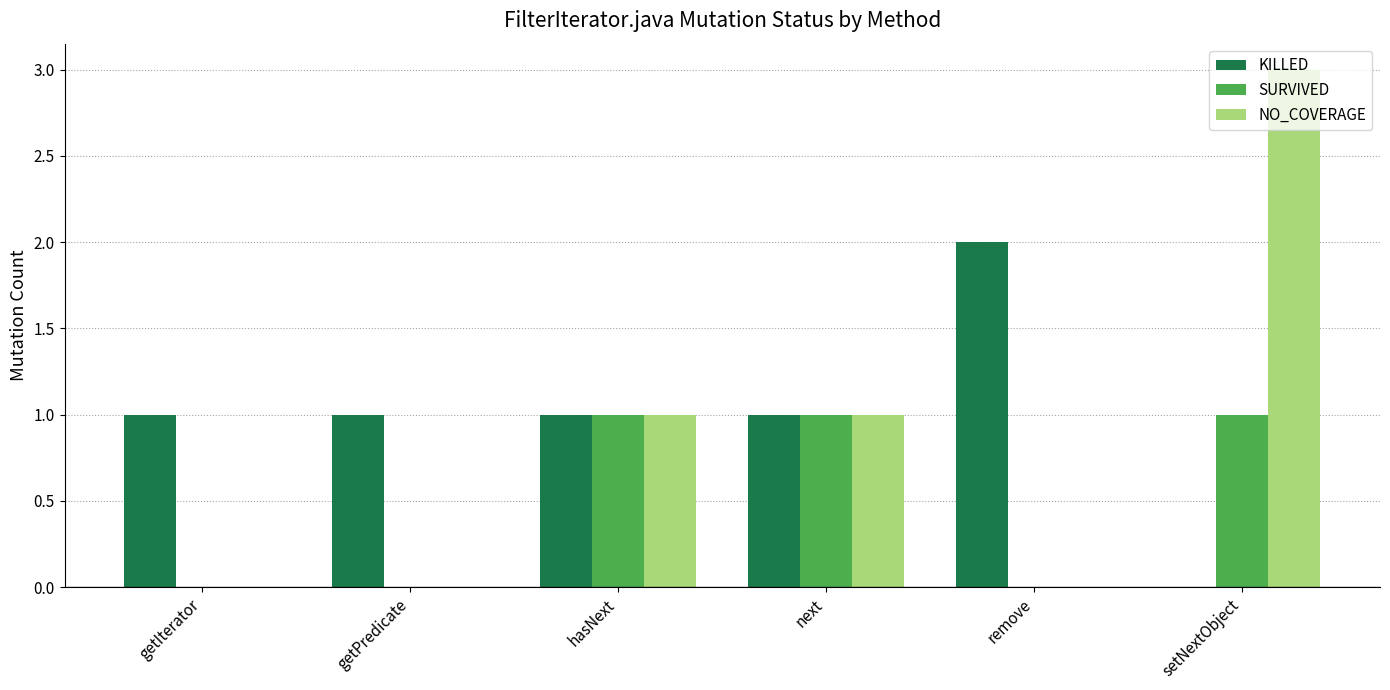

Between getIterator and setNextObject, which series saw the biggest shift?

NO_COVERAGE